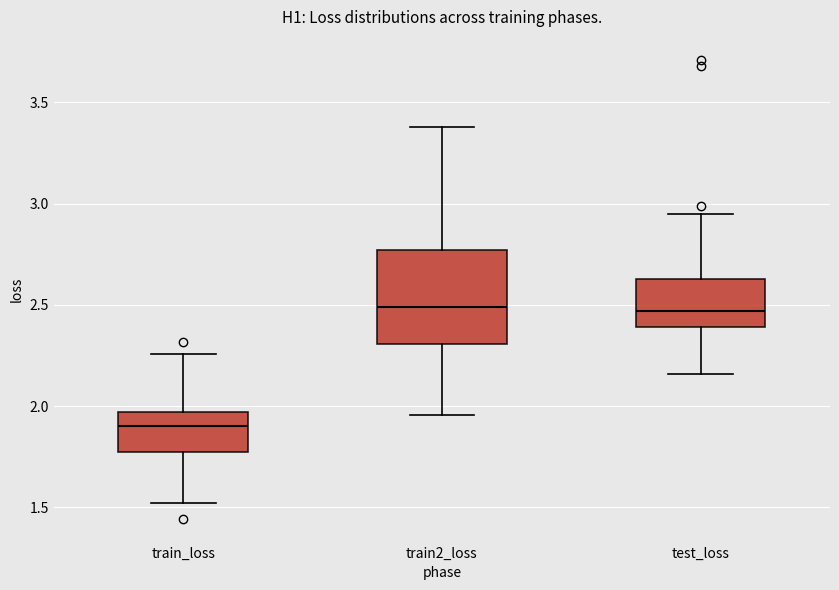

Where is the lower edge of the box for test_loss on the y-axis? The values are not printed on the chart, so give them approximately, as read against the axis.

2.40